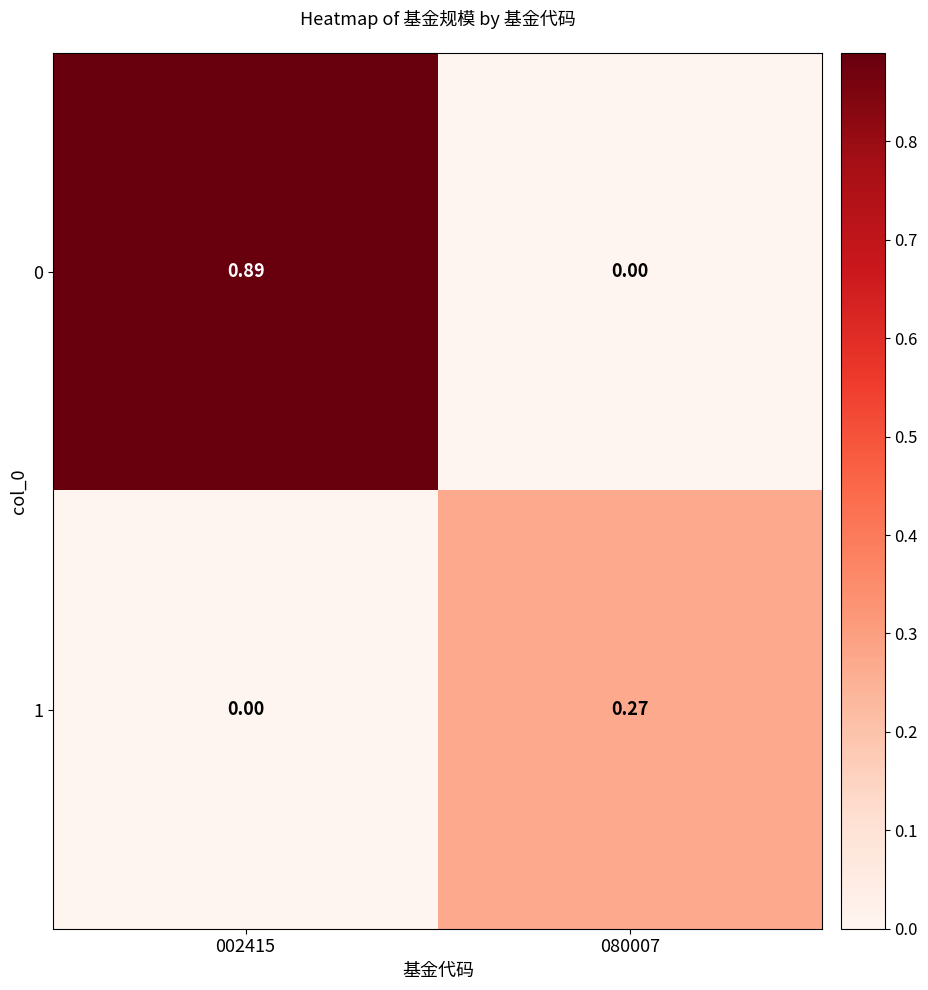

Is the value of 0 at 002415 greater than the value of 1 at 002415?

Yes